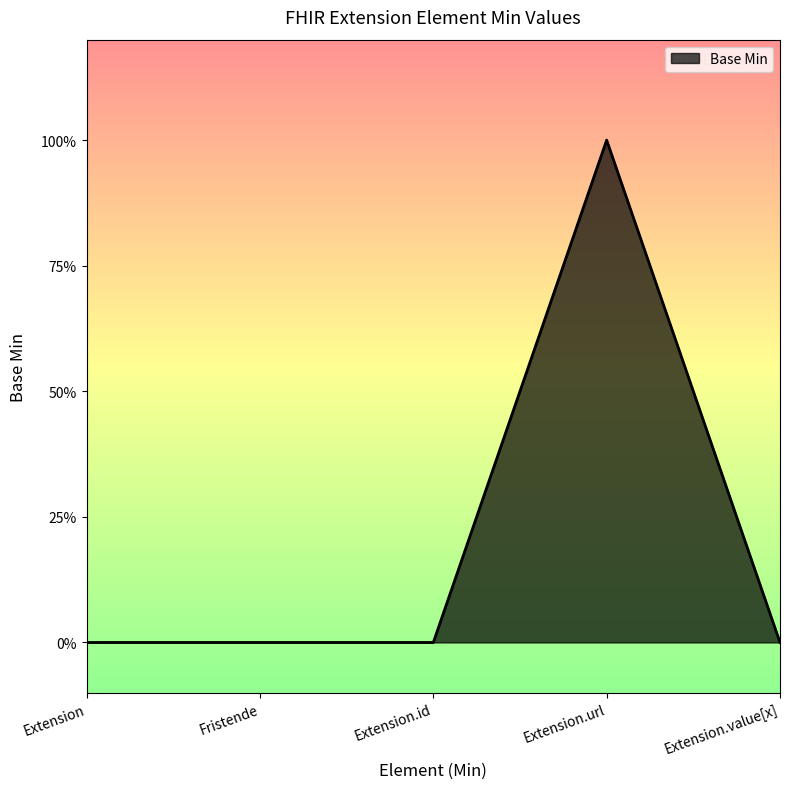

Does the chart display data point markers on the line(s)?

No